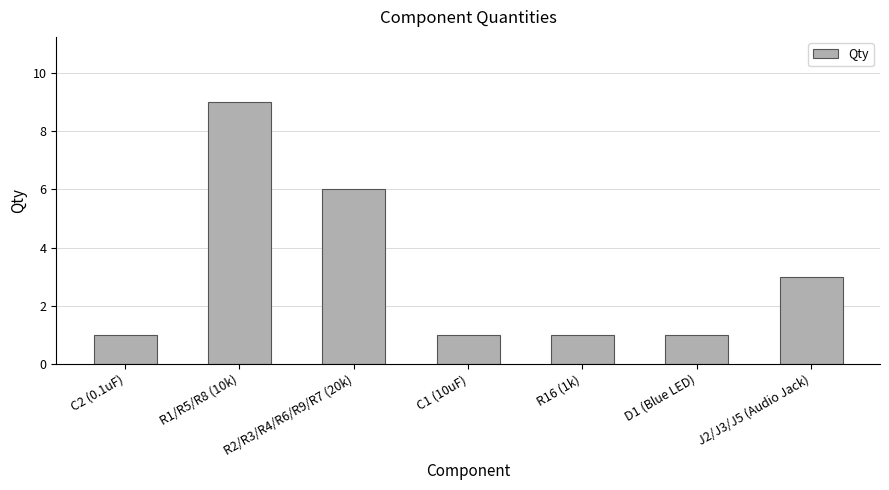

What is the value of the 3rd bar from the left?

6